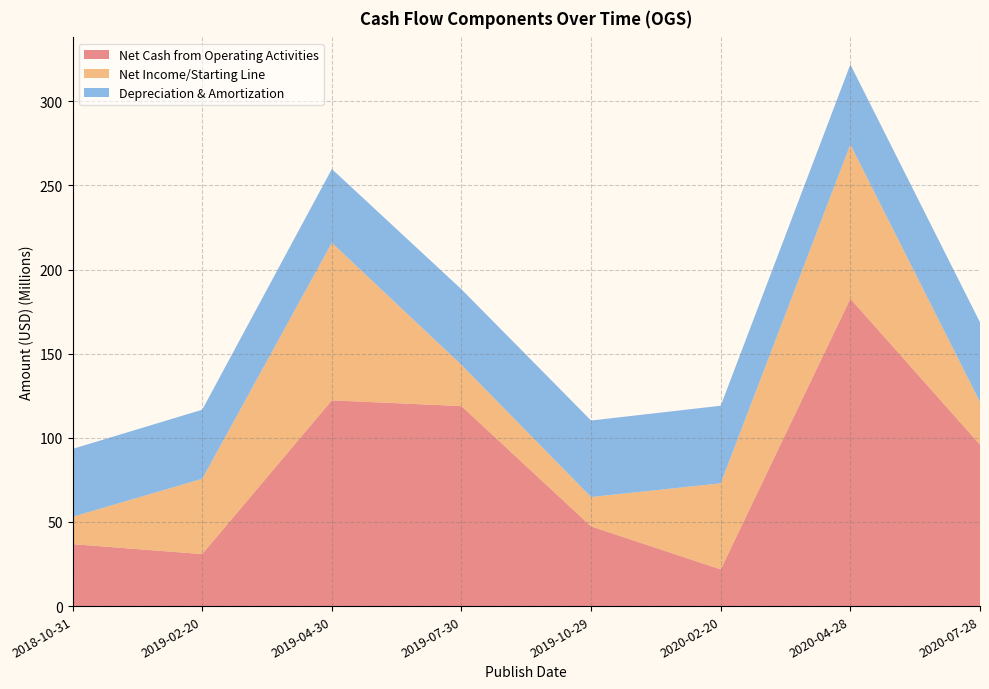

Reading left to right, extract all data points from this chart.

Net Cash from Operating Activities: 2018-10-31=36811000	2019-02-20=30926000	2019-04-30=122291000	2019-07-30=118880000	2019-10-29=47372000	2020-02-20=21802000	2020-04-28=182733000	2020-07-28=95952000
Net Income/Starting Line: 2018-10-31=16276000	2019-02-20=44704000	2019-04-30=93660000	2019-07-30=24470000	2019-10-29=17457000	2020-02-20=51162000	2020-04-28=91677000	2020-07-28=25325000
Depreciation & Amortization: 2018-10-31=40344000	2019-02-20=41095000	2019-04-30=43846000	2019-07-30=44943000	2019-10-29=45471000	2020-02-20=46135000	2020-04-28=47513000	2020-07-28=47387000